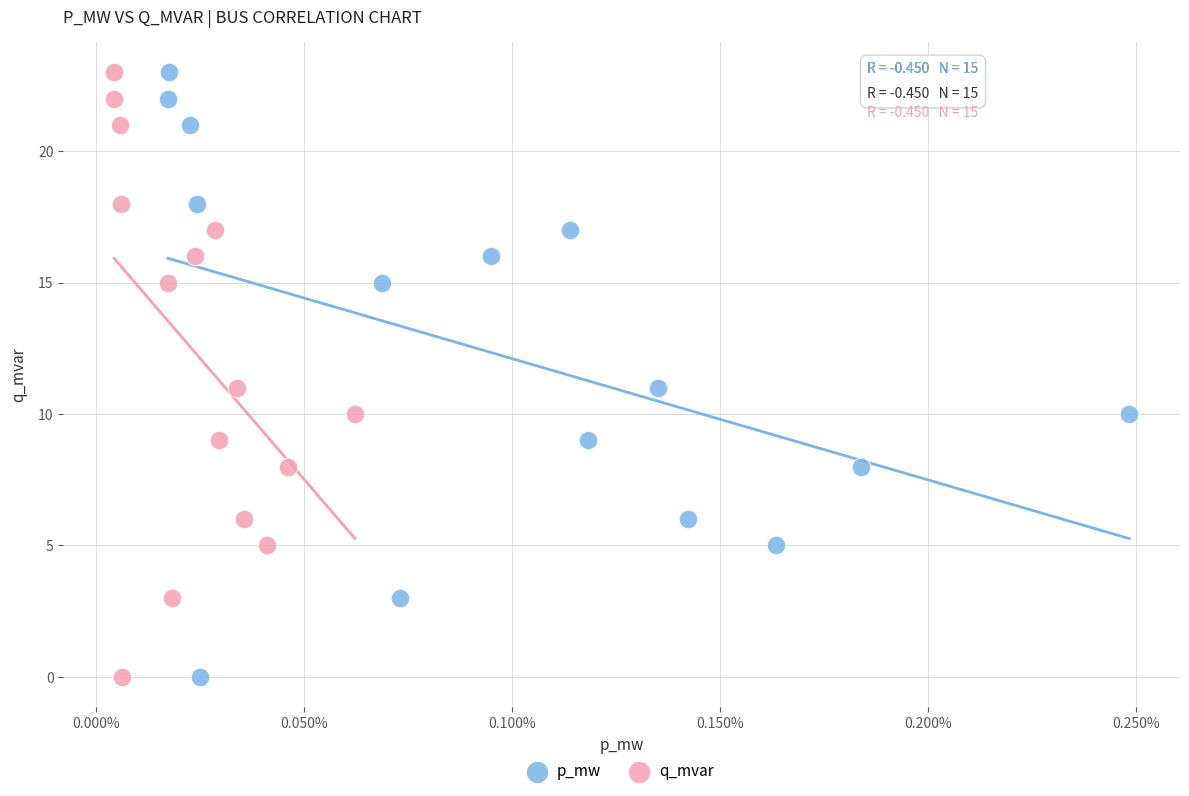

What are all the series names shown in the legend?

p_mw, q_mvar